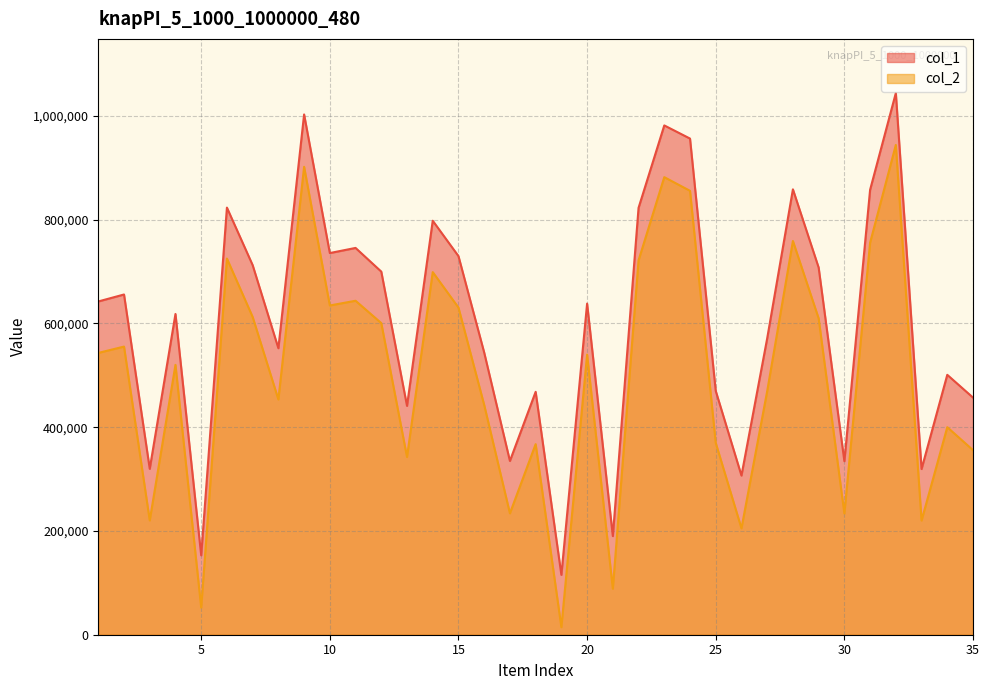

True or false: col_2 has a value of 361467 at 1.

False